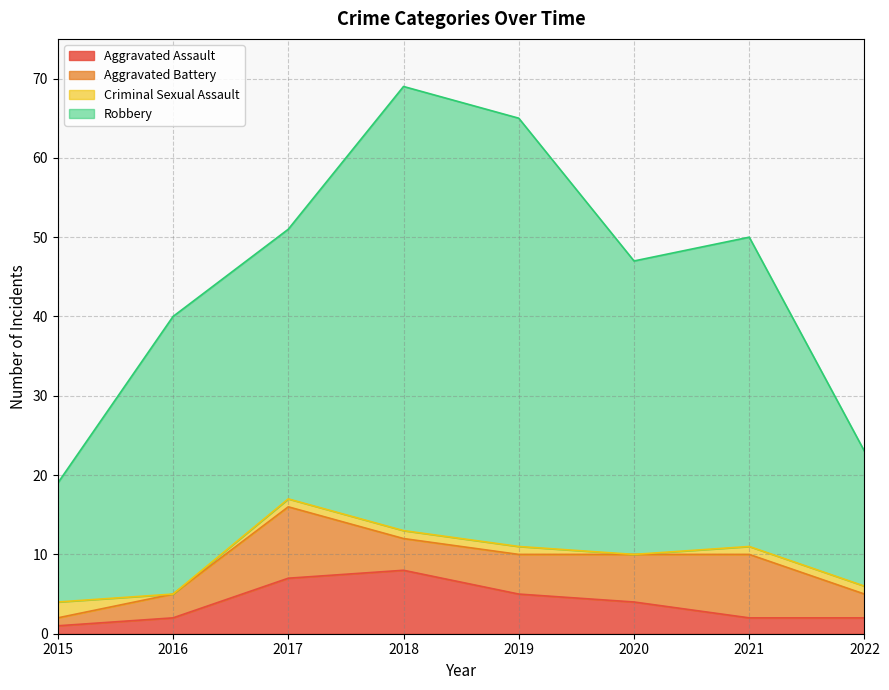

How many data points does each series have?

8